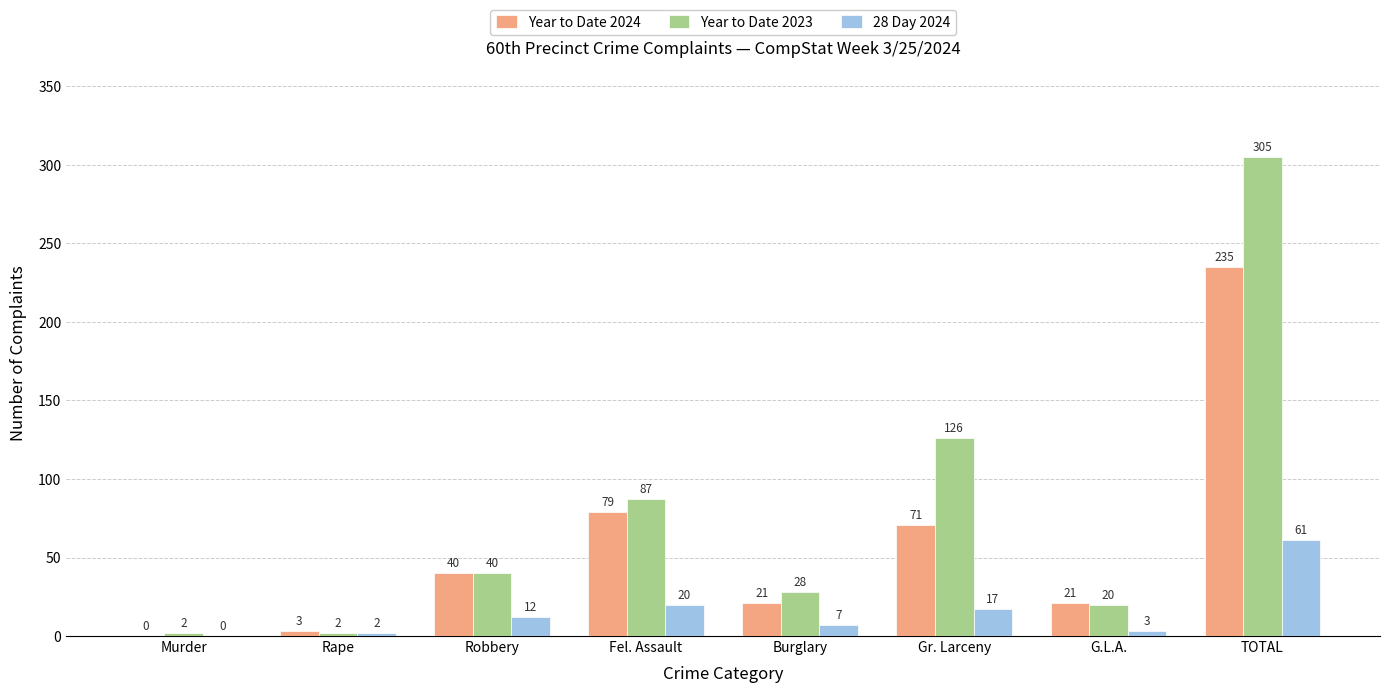

Count the number of categories in the chart.

8